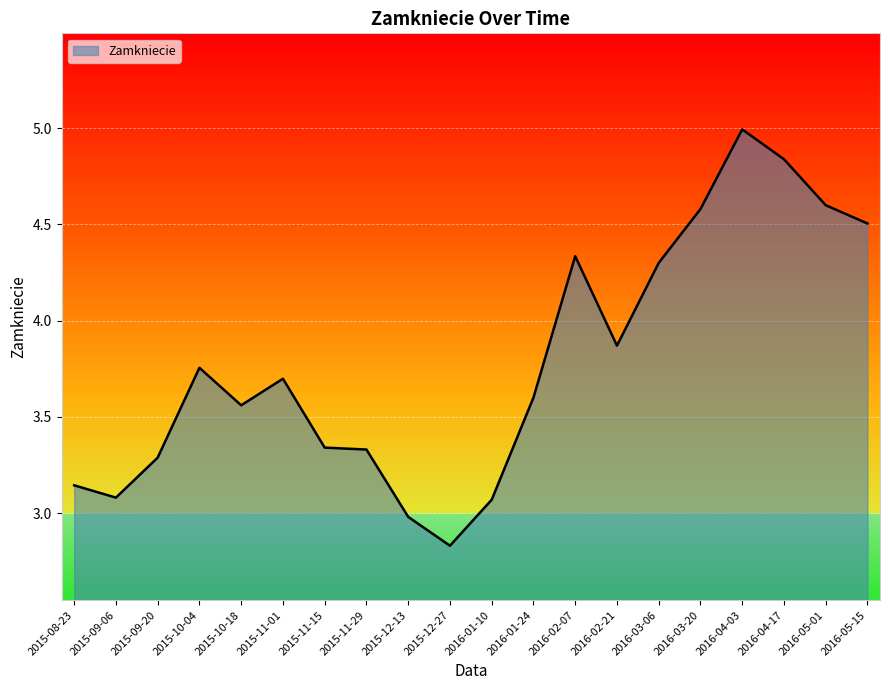

What is the difference between the maximum and minimum values?

2.2